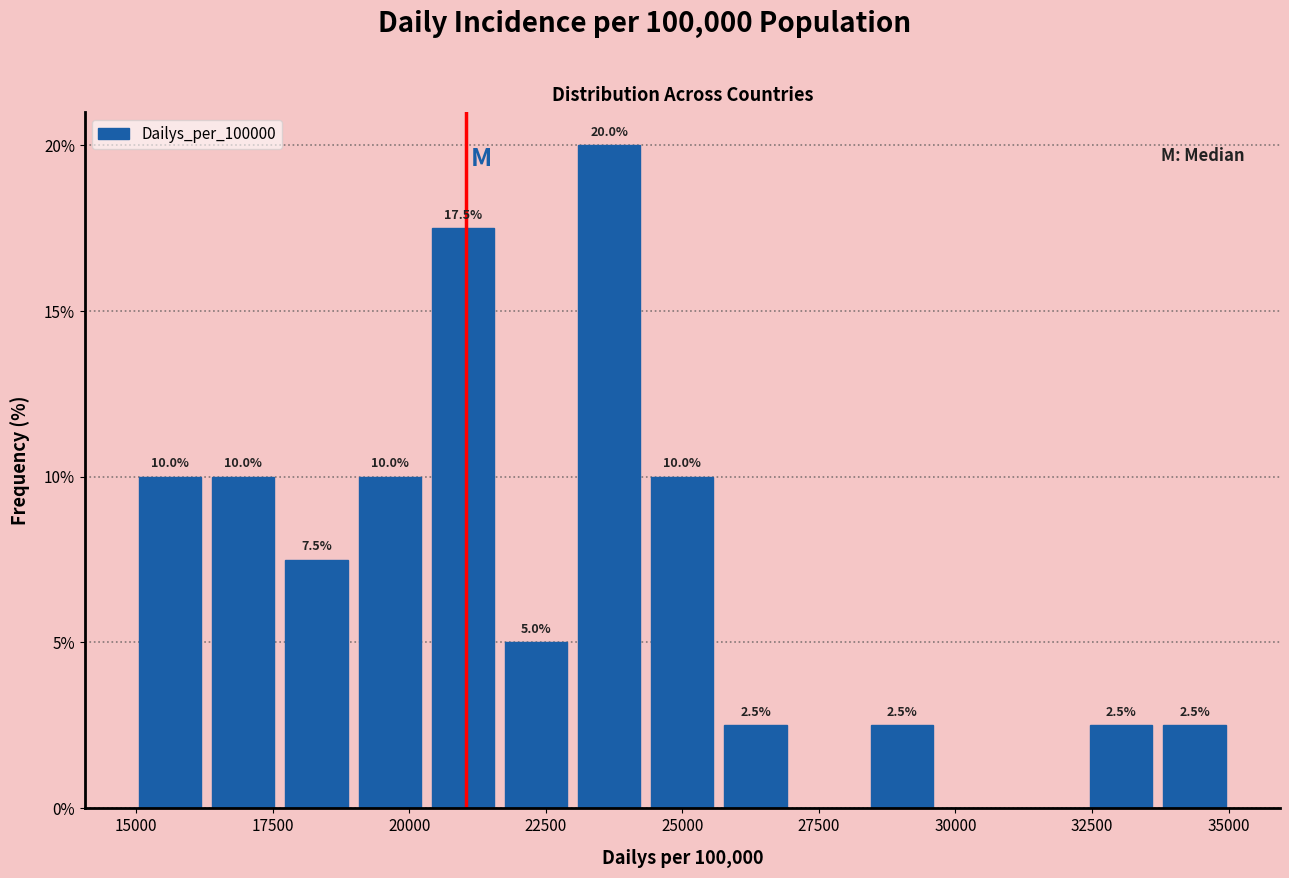

Read against the x-axis, roughly where is the centre of the tallest bar?

23500